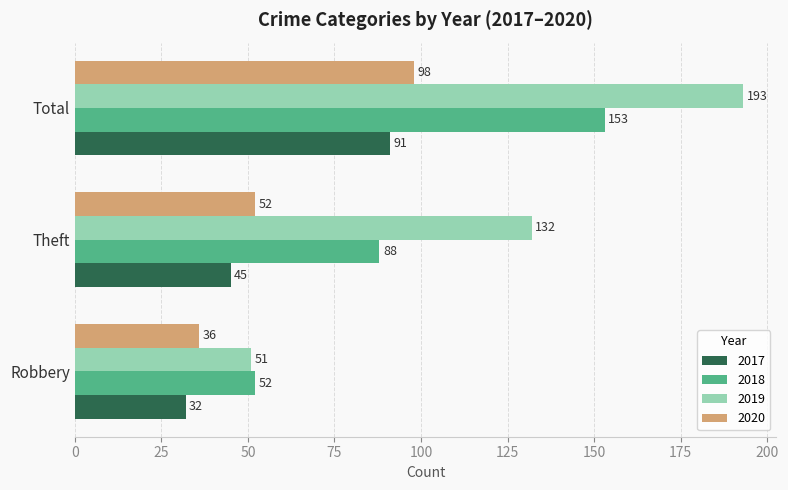

At which label is 2020 closest to 67?

Theft